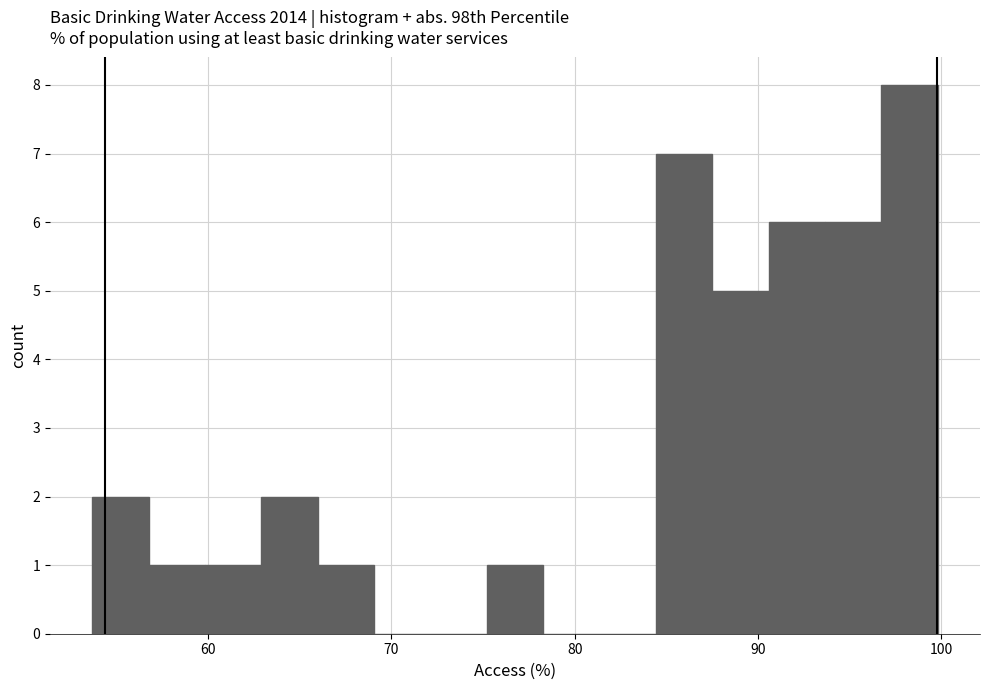

Around what value on the x-axis is the tallest bar? Give the approximate position of its centre, as read against the axis.

98